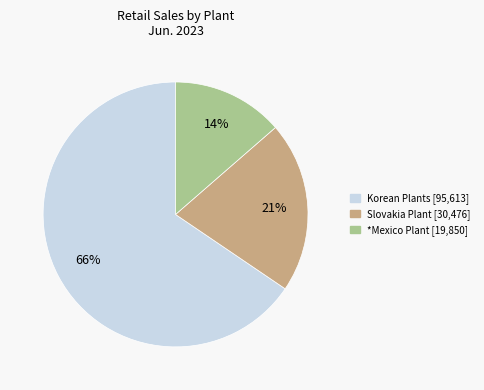

To the nearest percent, what is the average slice percentage?

33%